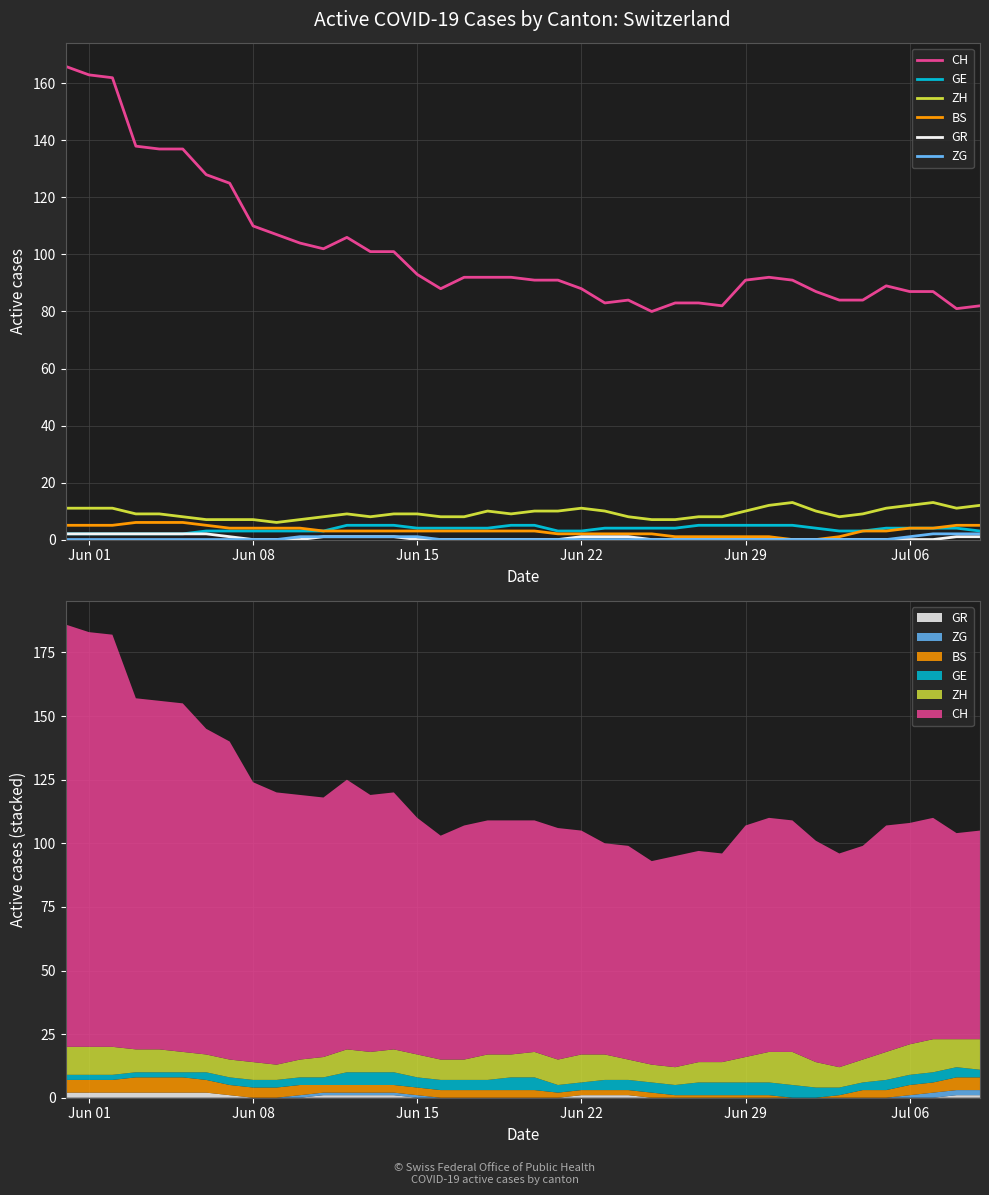

True or false: GE has more than 1 points higher than both neighbors.

False